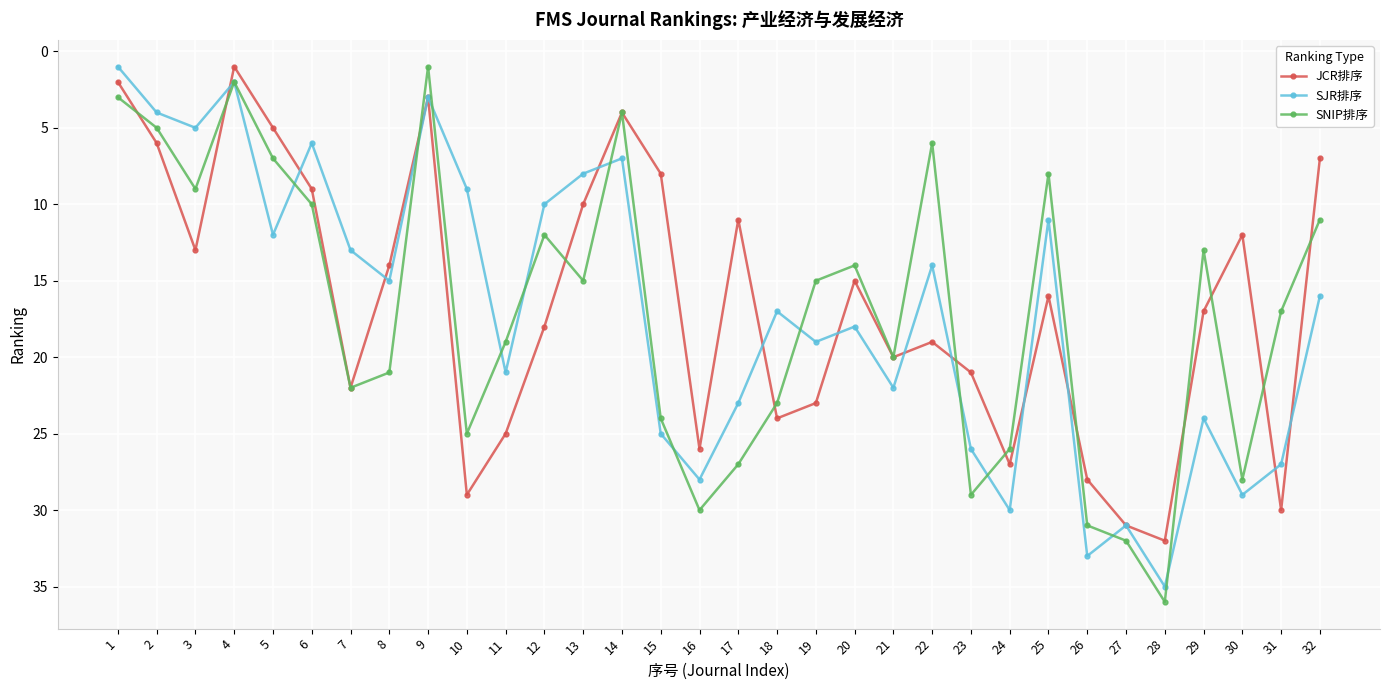

What is the value of the JCR排序 point at the 27th from the left?

31